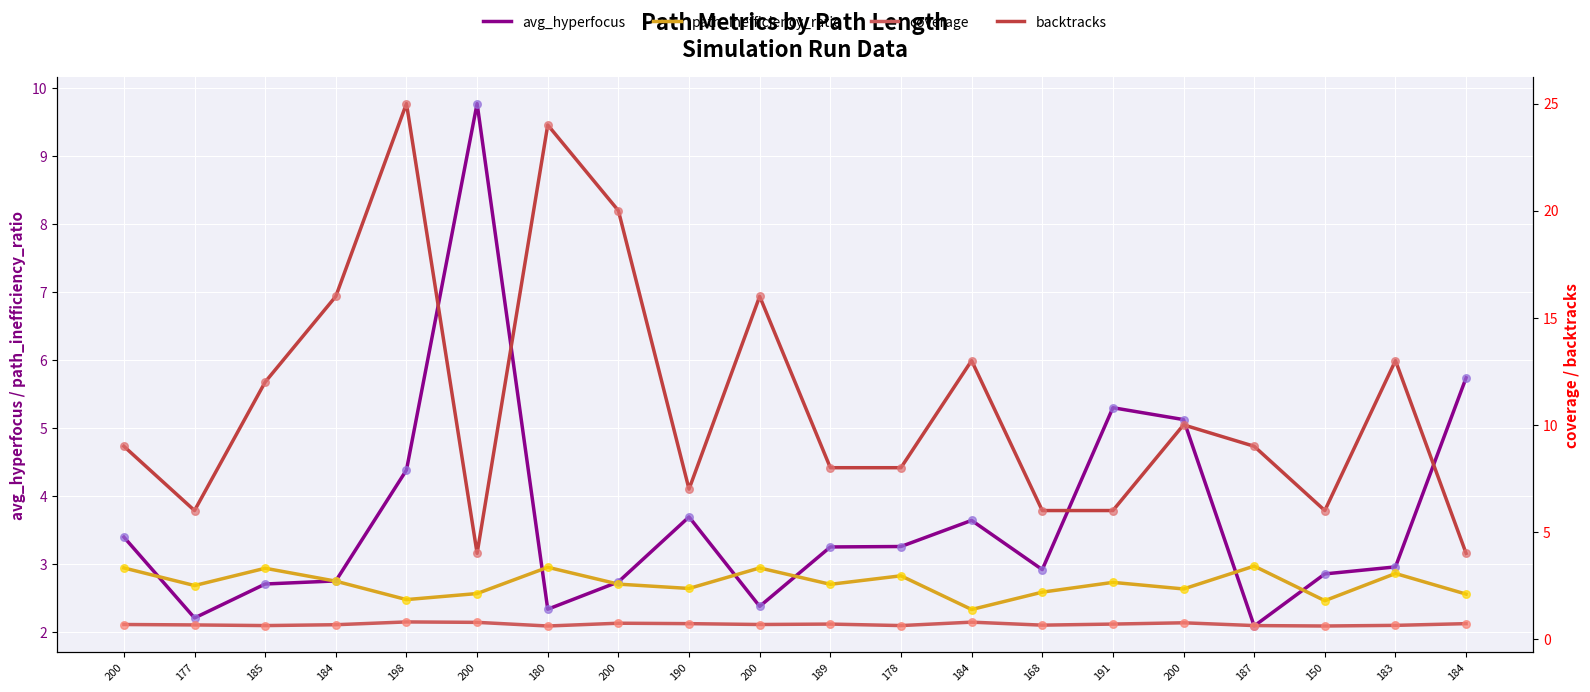

At which category is the sum across all series the highest?

198